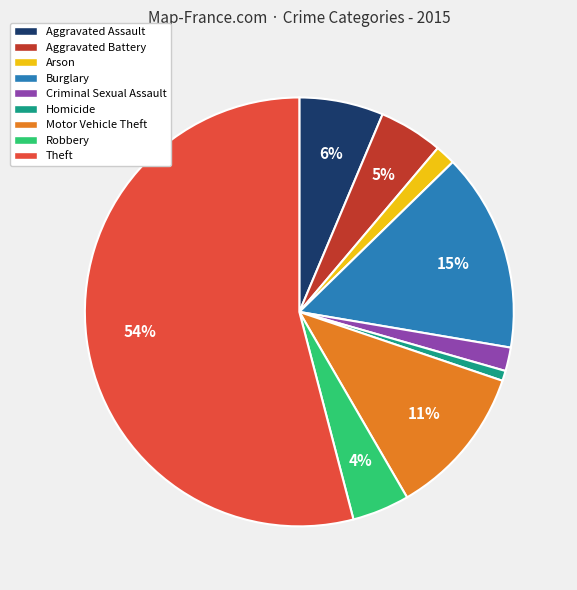

To the nearest percent, what is the difference between the largest and smallest slice percentages?

53%